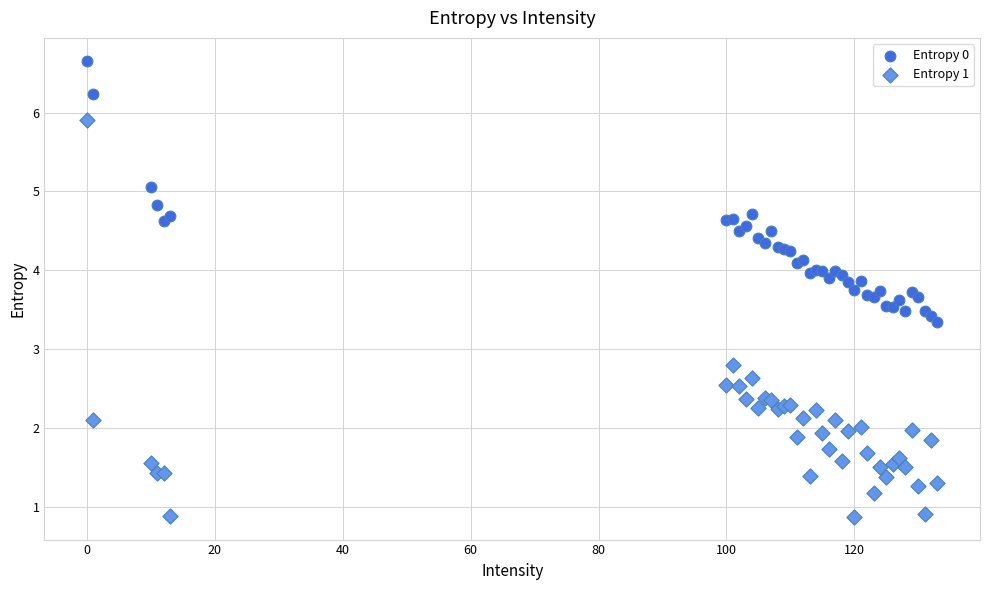

What is the X range (max minus min) for the scatter plot?

133.0